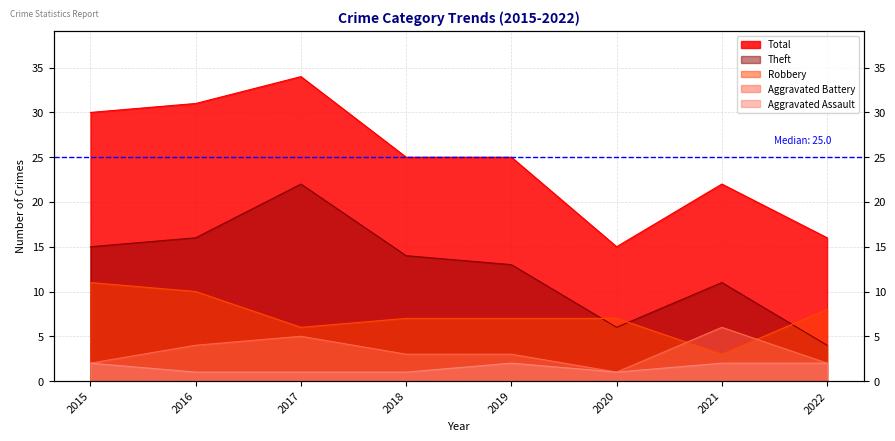

At how many categories does at least one series exceed 30?

2